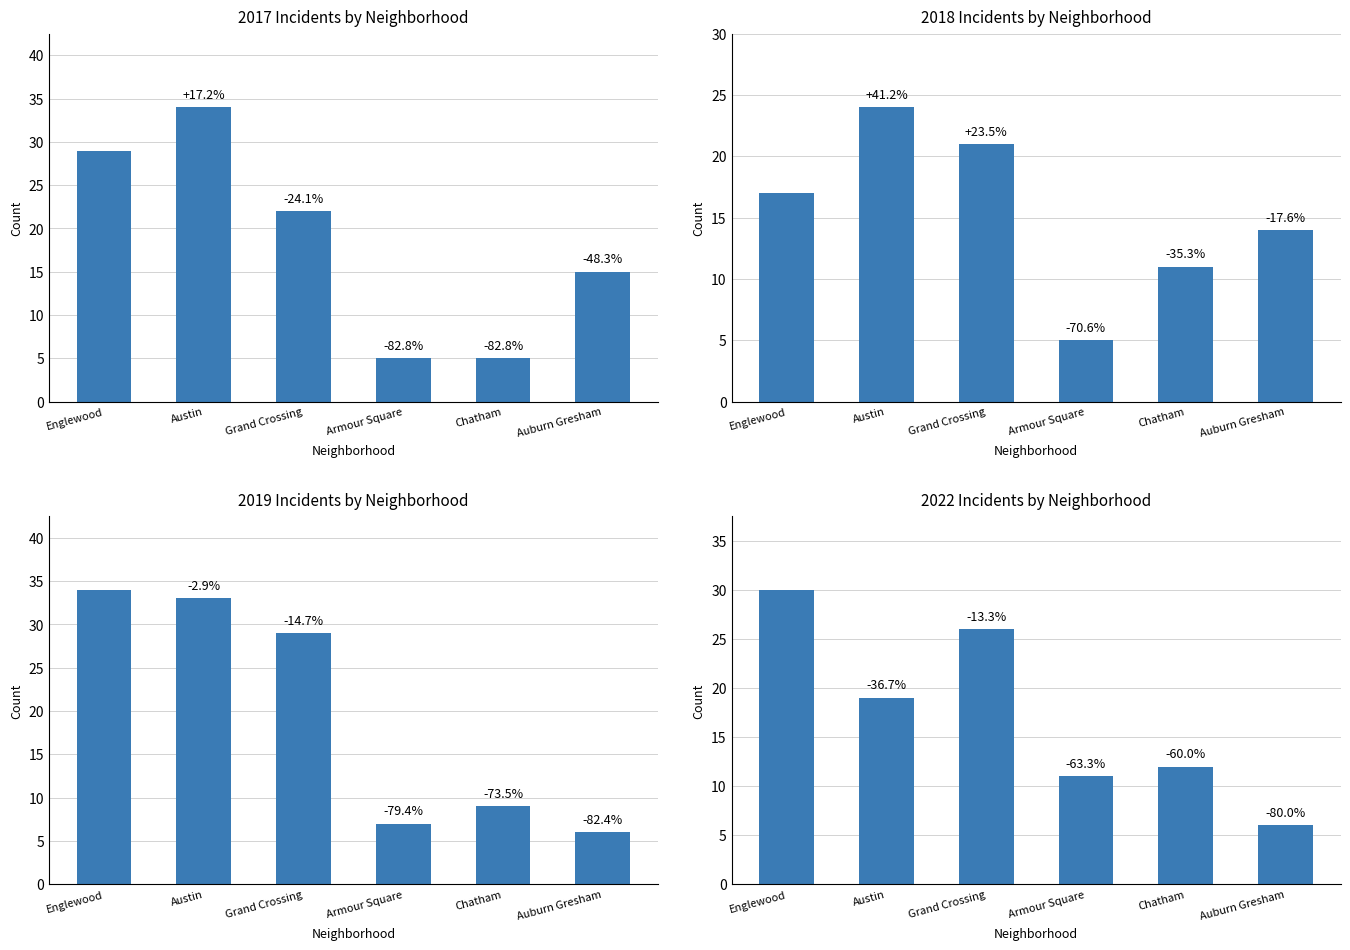

What is the value of the 2018 bar at the 6th from the left?

14